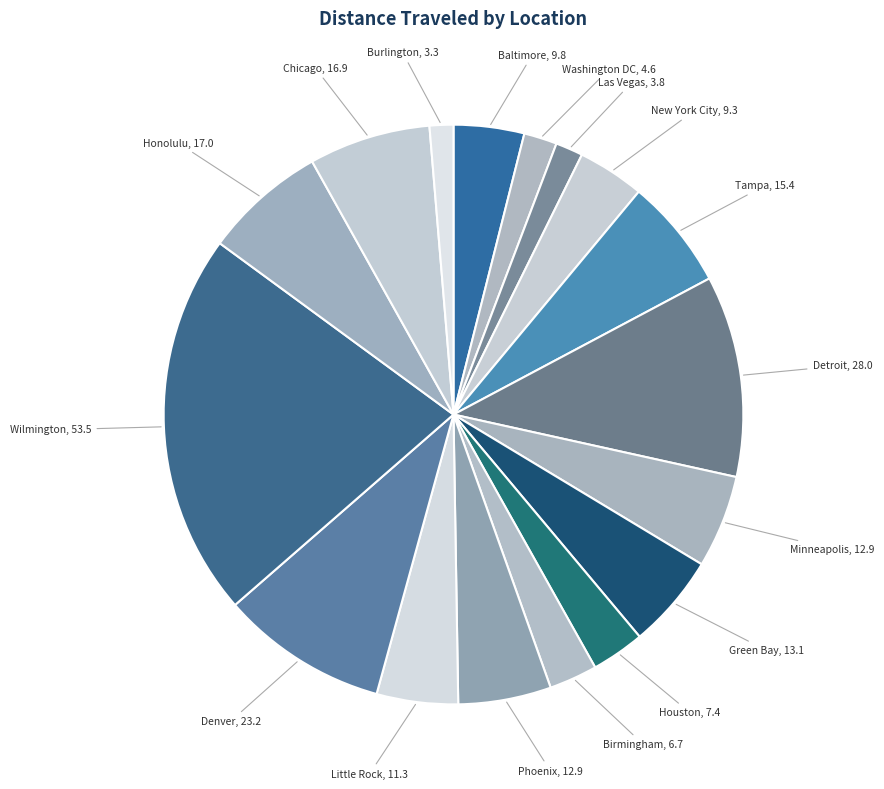

What is the smallest slice in the pie chart?

Burlington